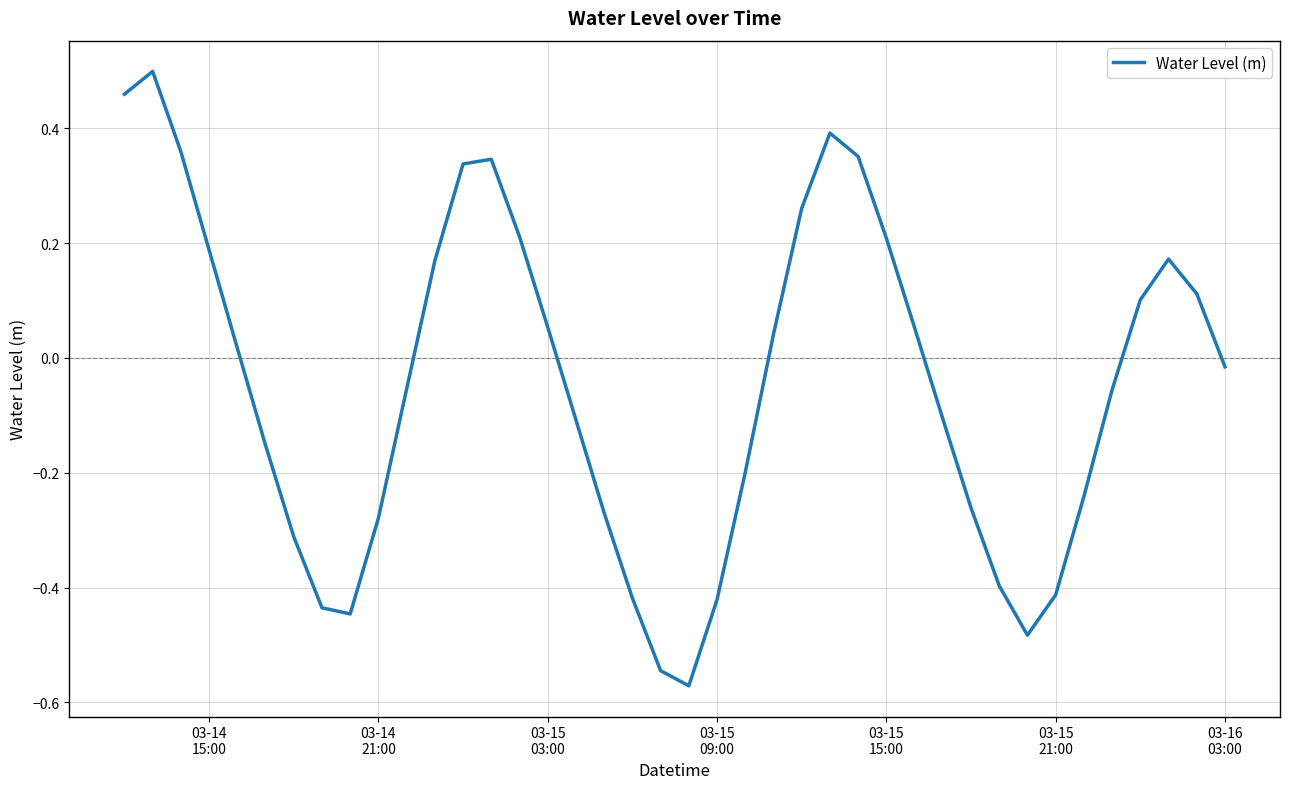

How many interior local valleys (lower than both neighbors) does the data have?

3